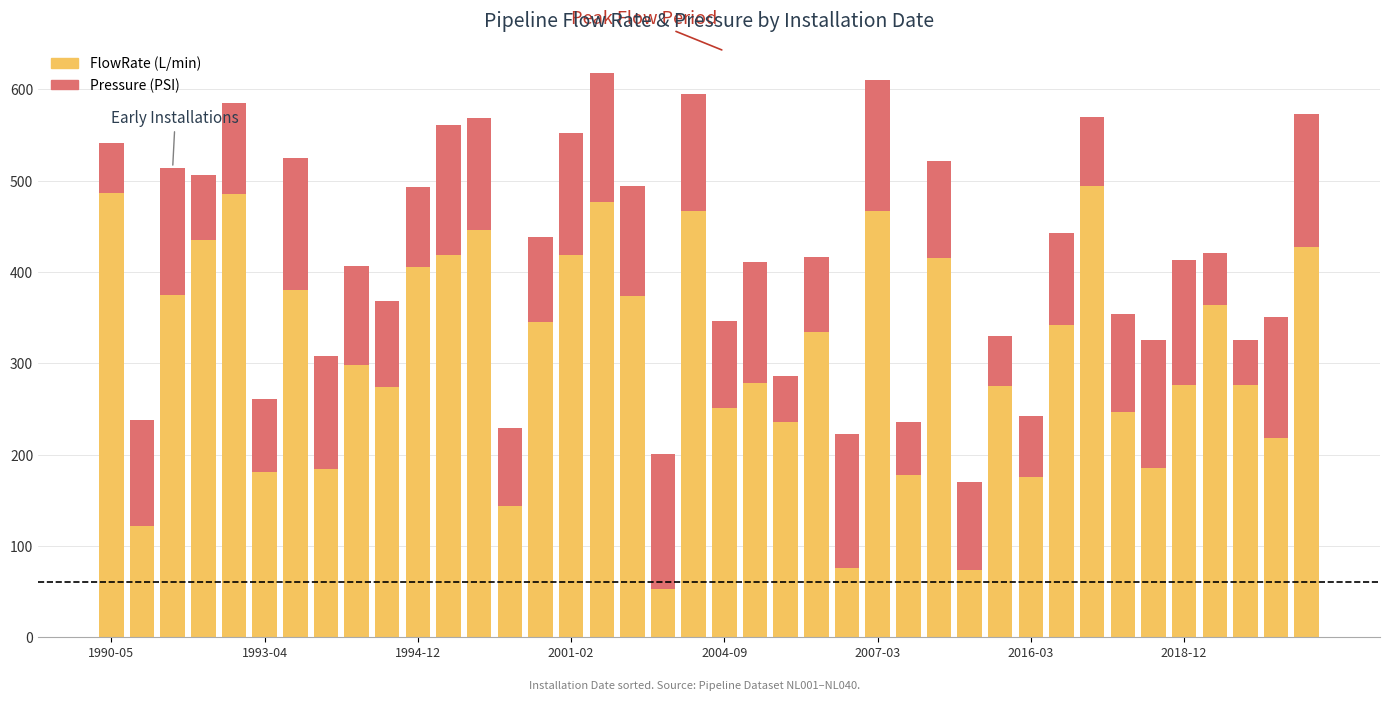

What is the lowest value of the FlowRate (L/min) series?

53